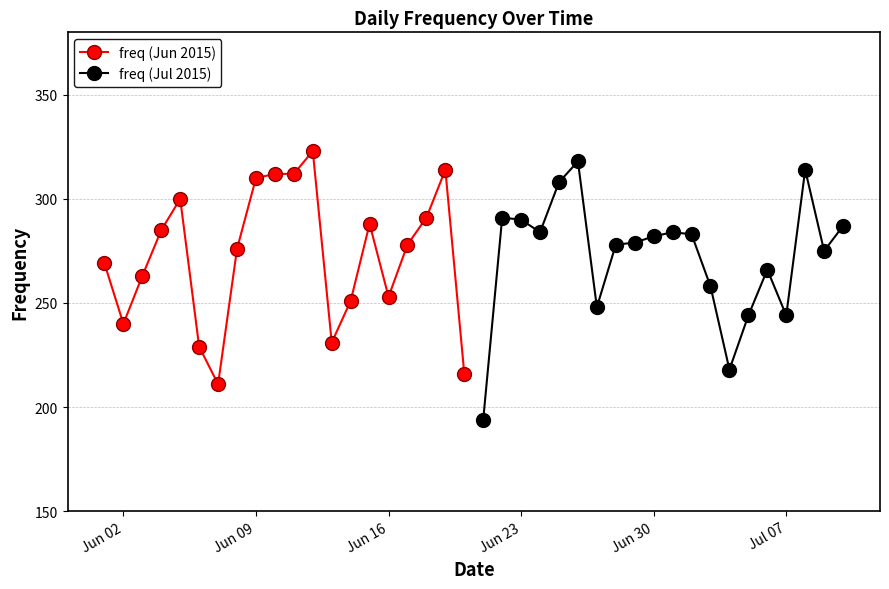

What is the maximum value for freq (Jul 2015)?

318